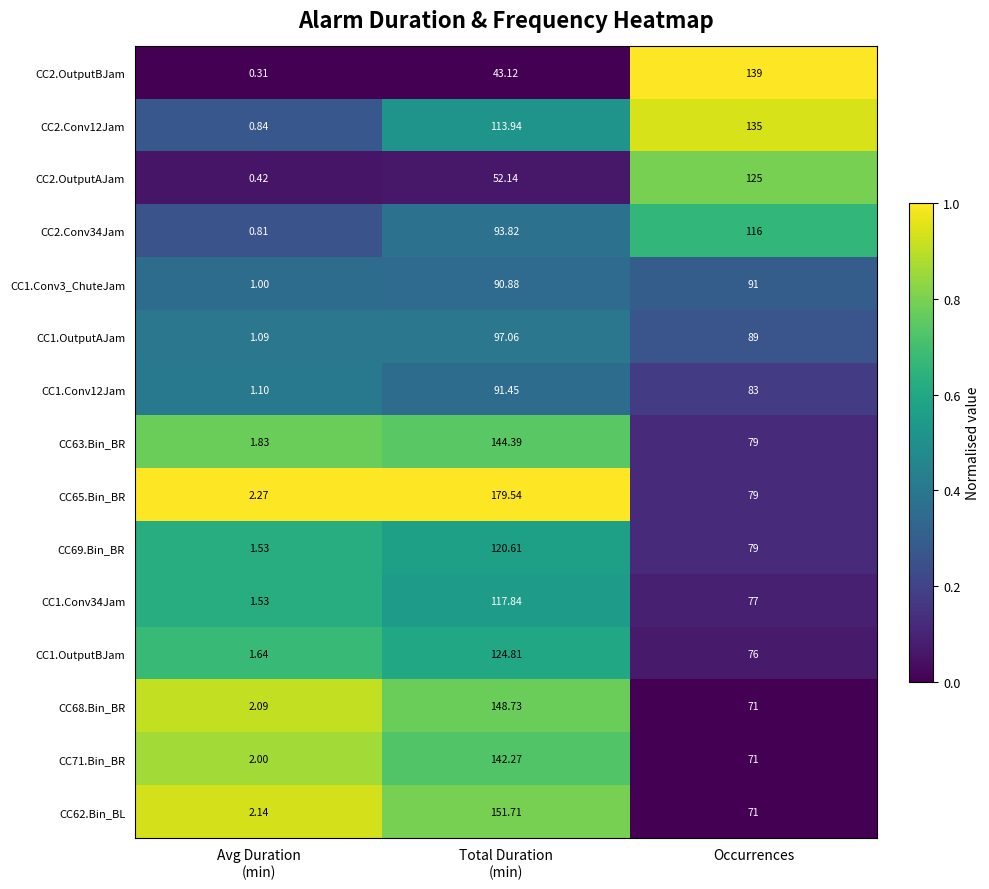

What is the total value across all series at Avg Duration
(min)?

20.6